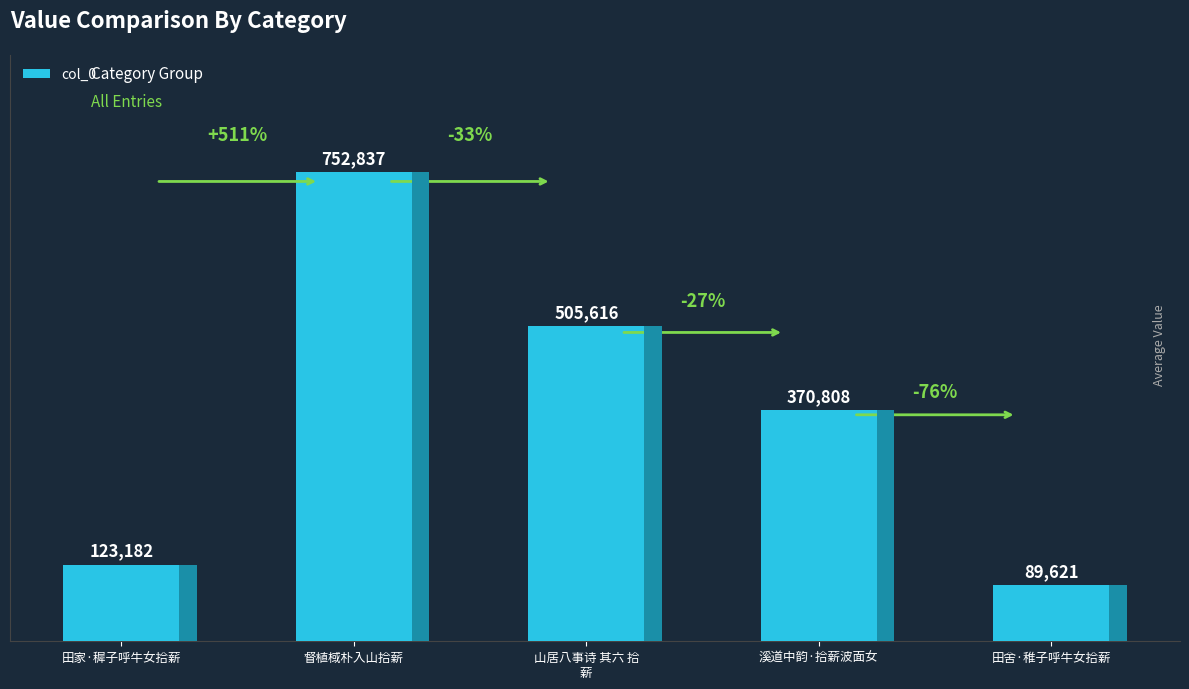

Which category has the highest value across all series?

督植棫朴入山拾薪